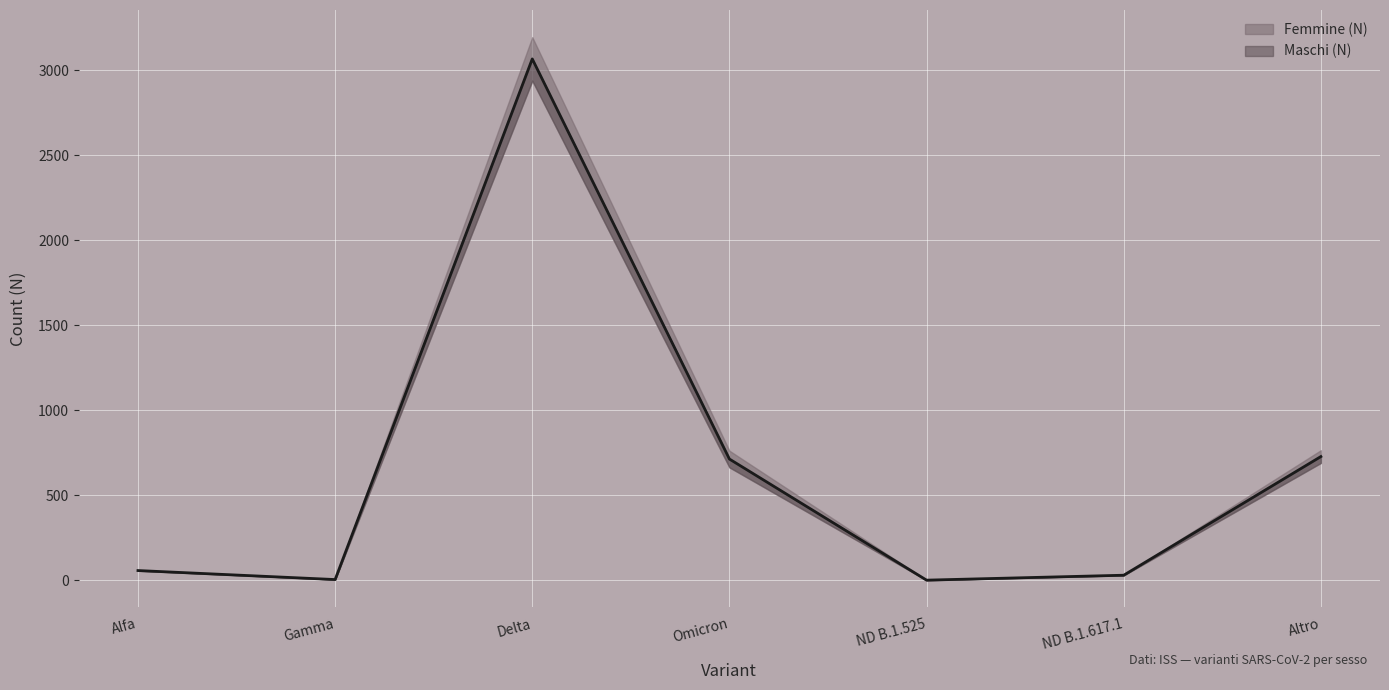

List the labels in order of value, smallest first.

ND B.1.525, Gamma, ND B.1.617.1, Alfa, Omicron, Altro, Delta